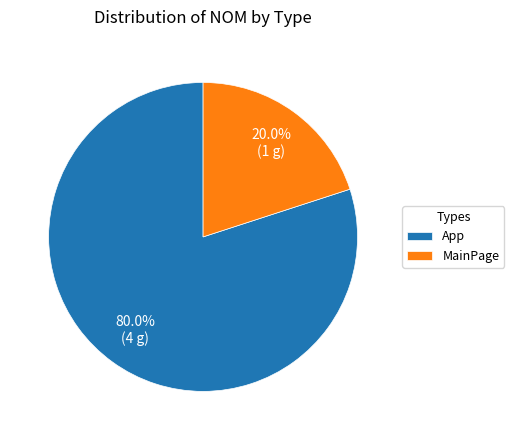

What is the total percentage of App and MainPage?

100.0%